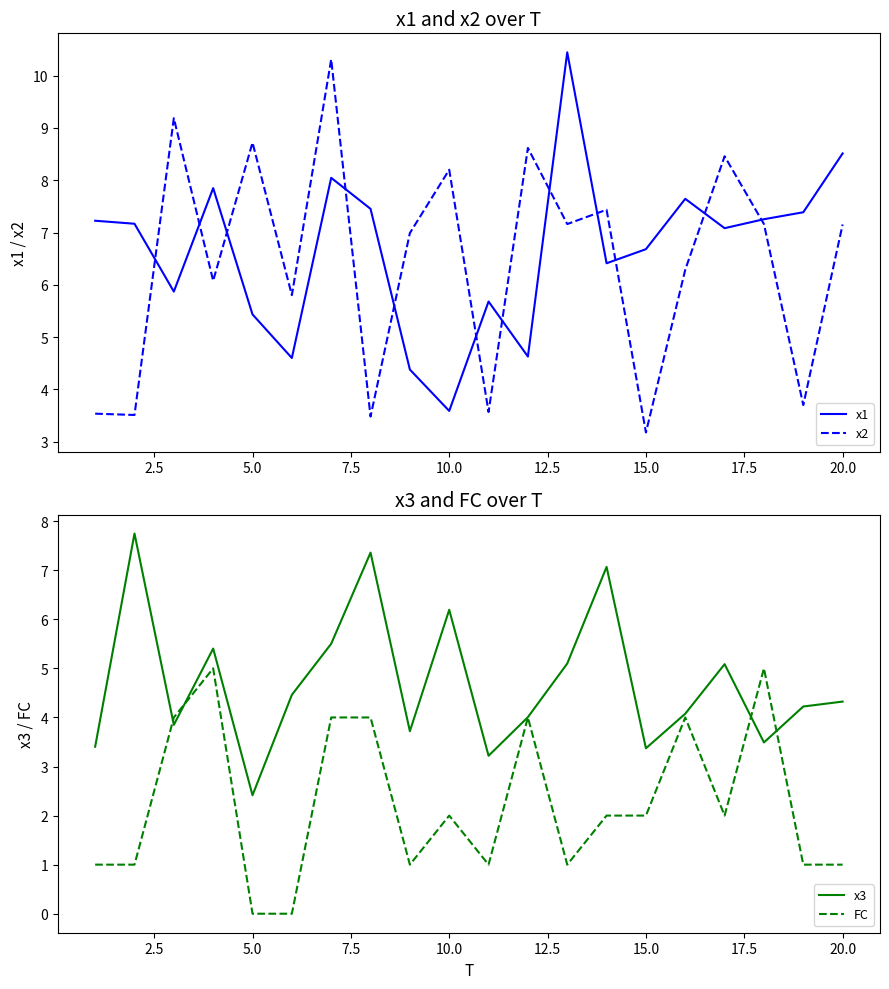

What is the maximum value for x2?

10.3